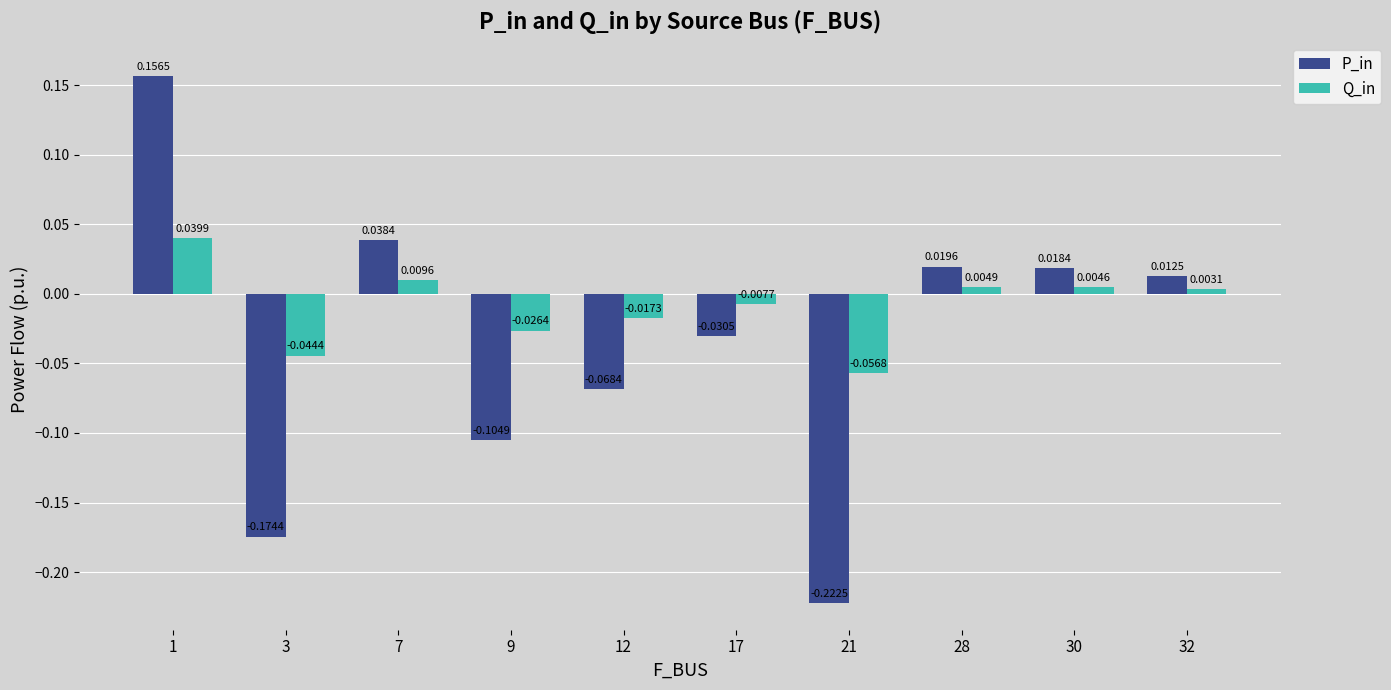

At which category is the sum across all series the highest?

1